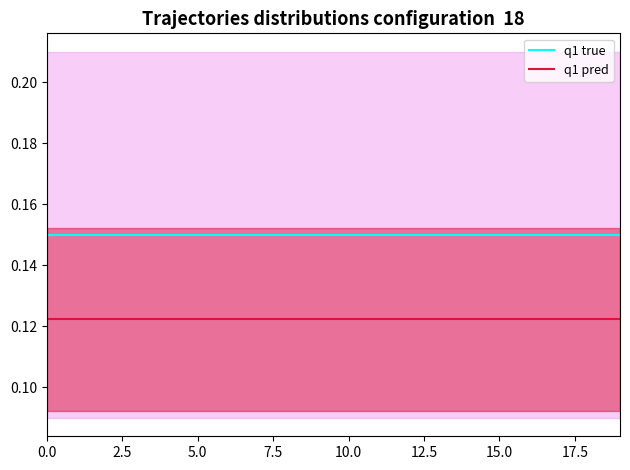

The value of q1 pred at 2.5 is 0.1. True or false?

True